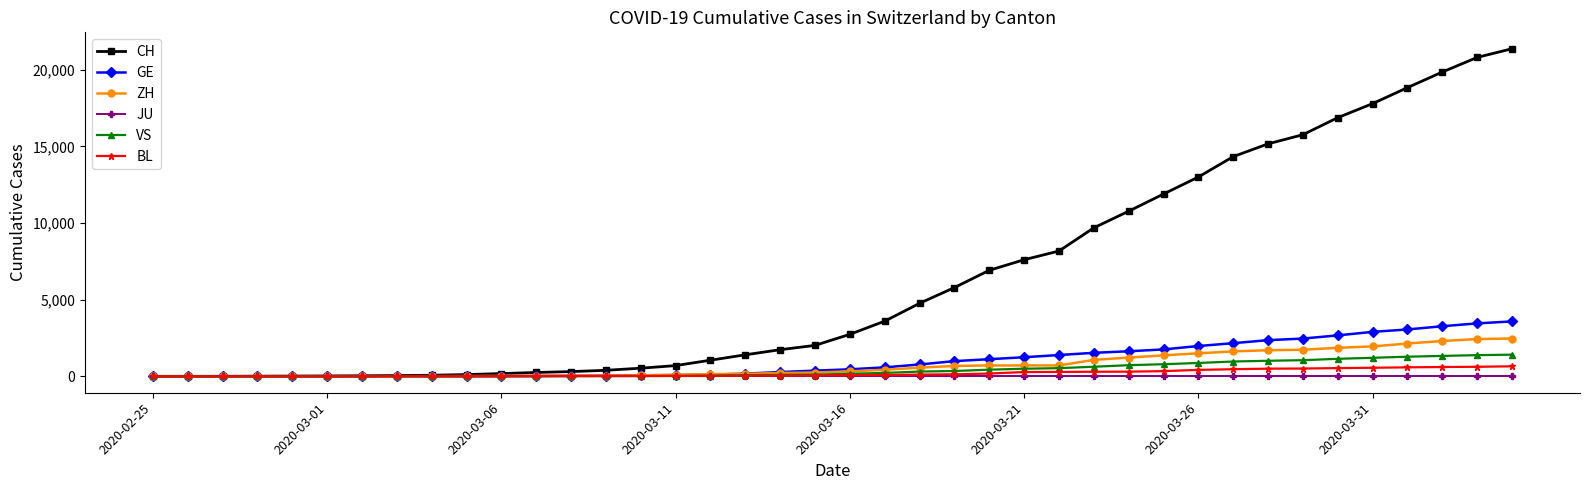

What is the highest value of the VS series?

1416